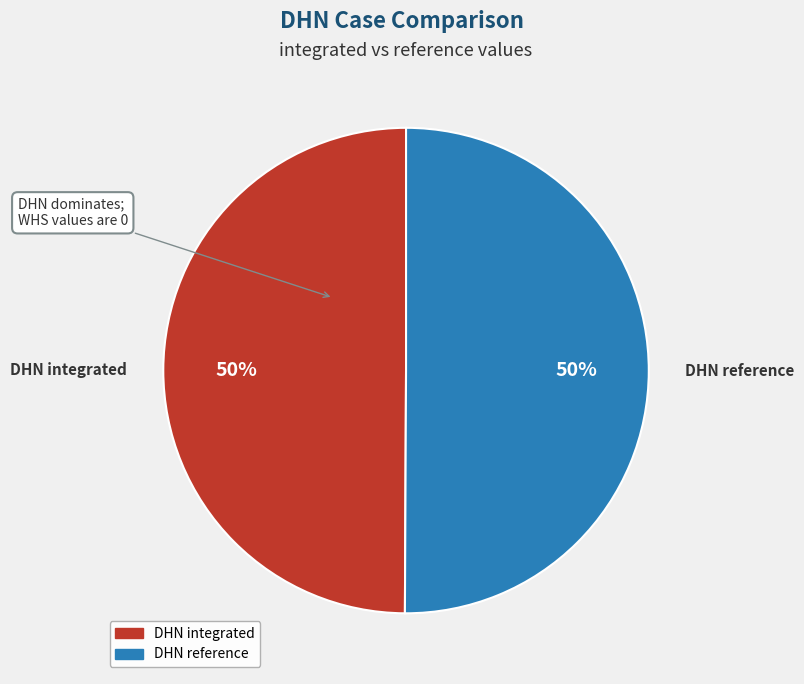

How many slices are in this pie chart?

2